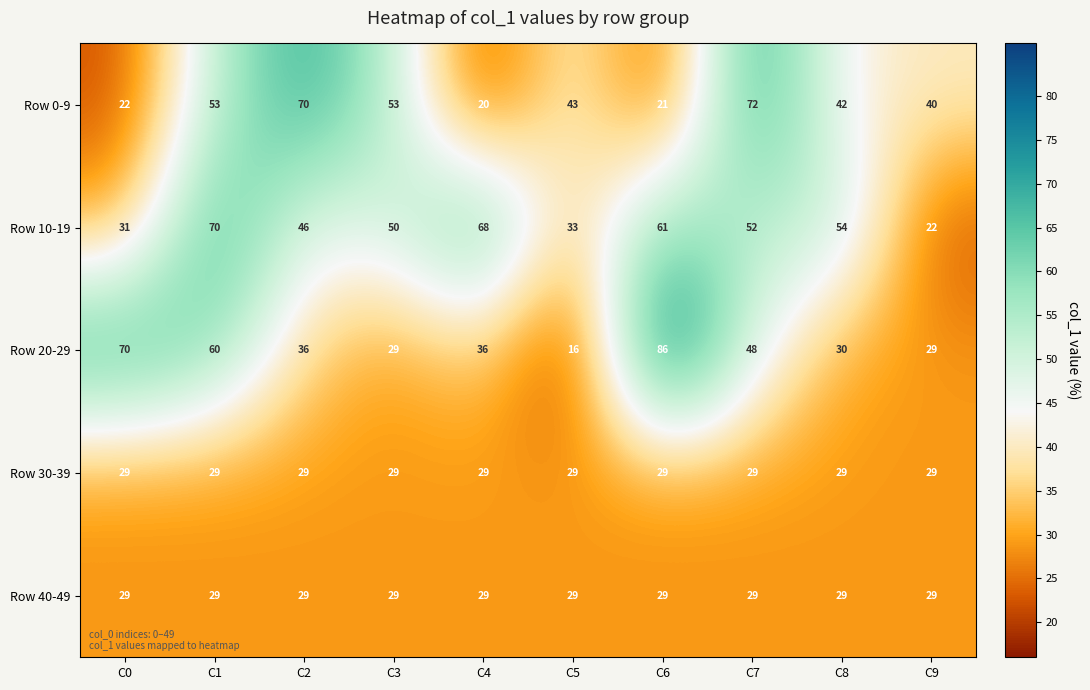

At which category does the chart reach its minimum across all series?

C5